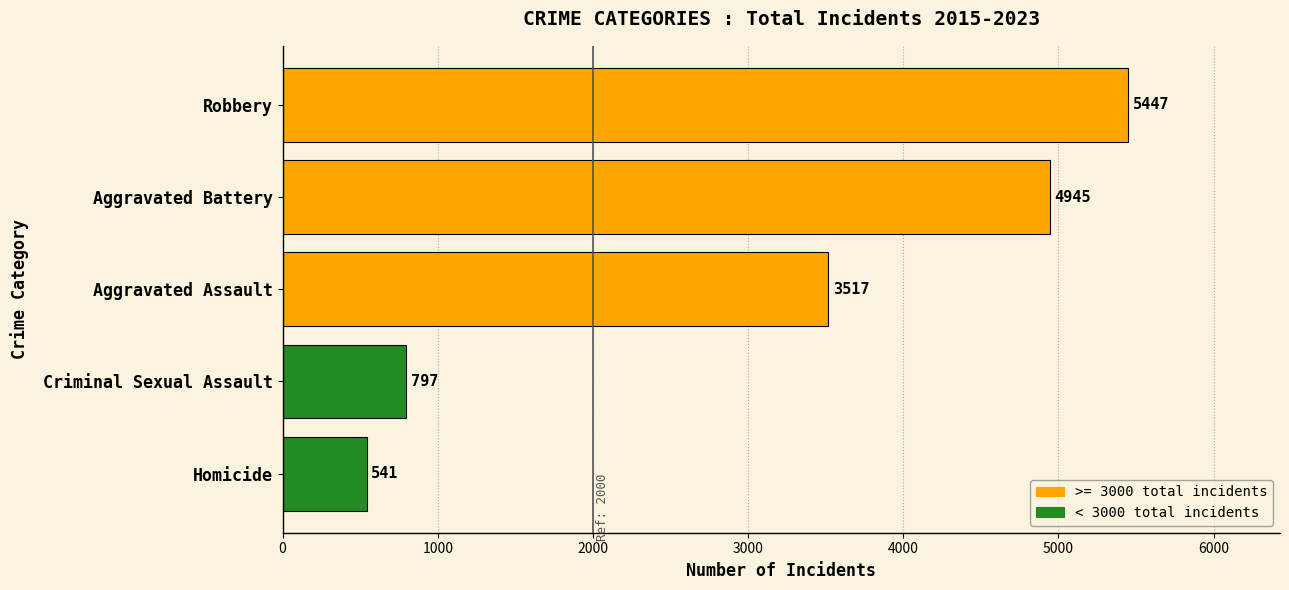

Approximately how many times larger is the value at Criminal Sexual Assault compared to Homicide?

1.5